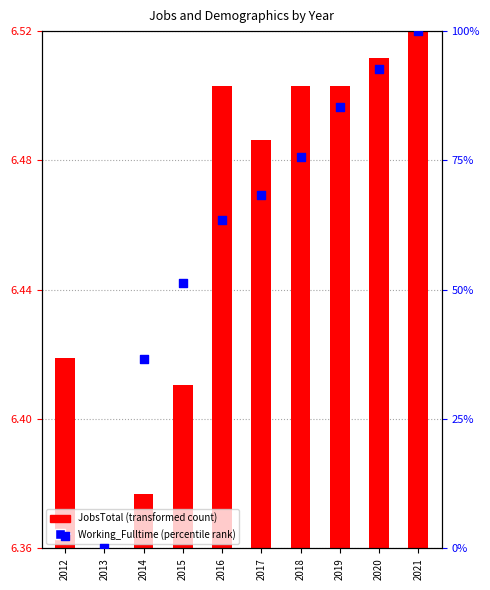

Which has a higher value, 2016 or 2020?

2020